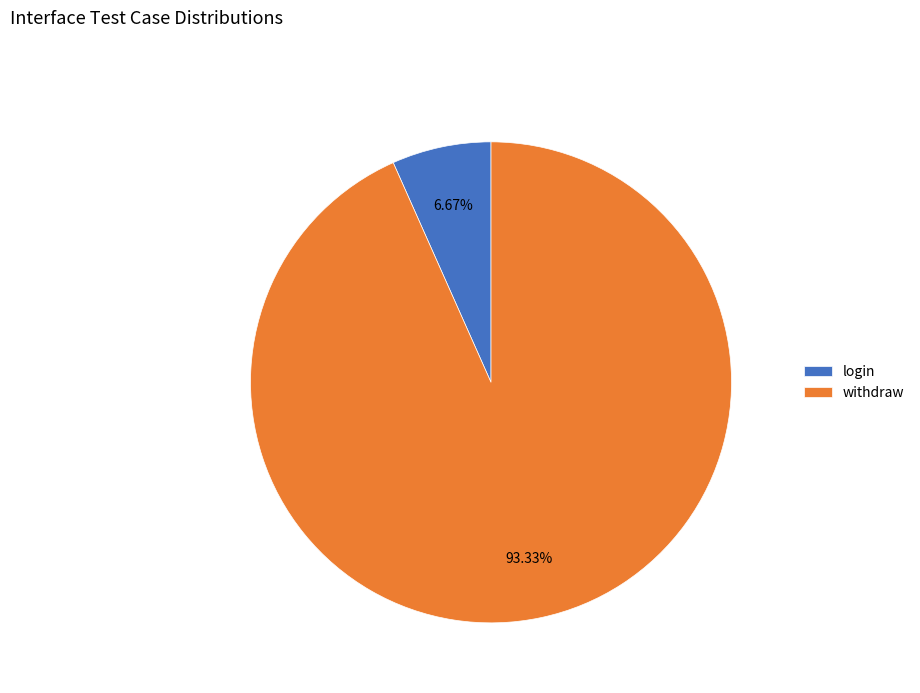

What percentage do login and withdraw together represent?

100.0%